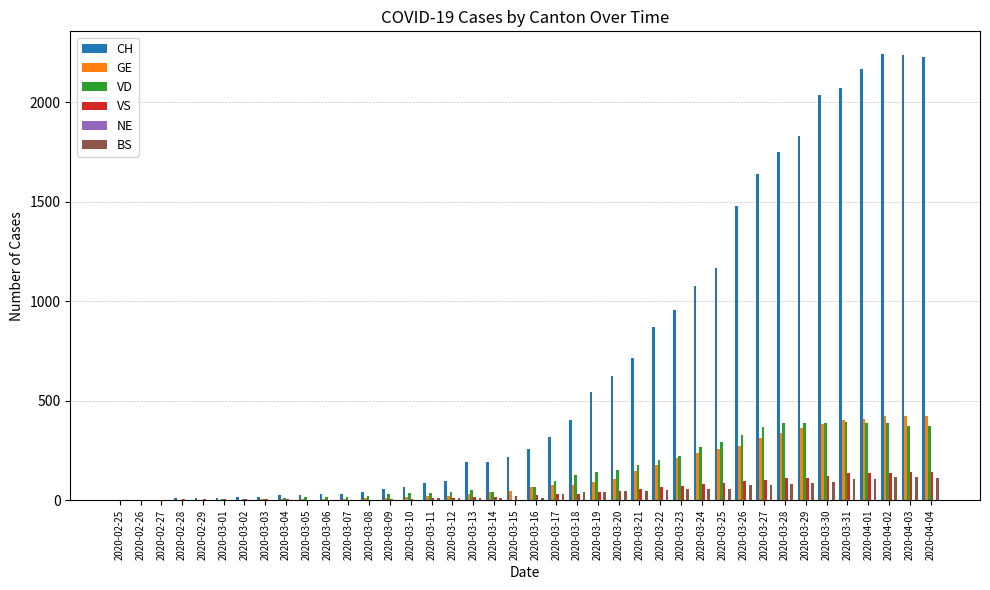

Between 2020-03-16 and 2020-03-21, which series saw the biggest shift?

CH